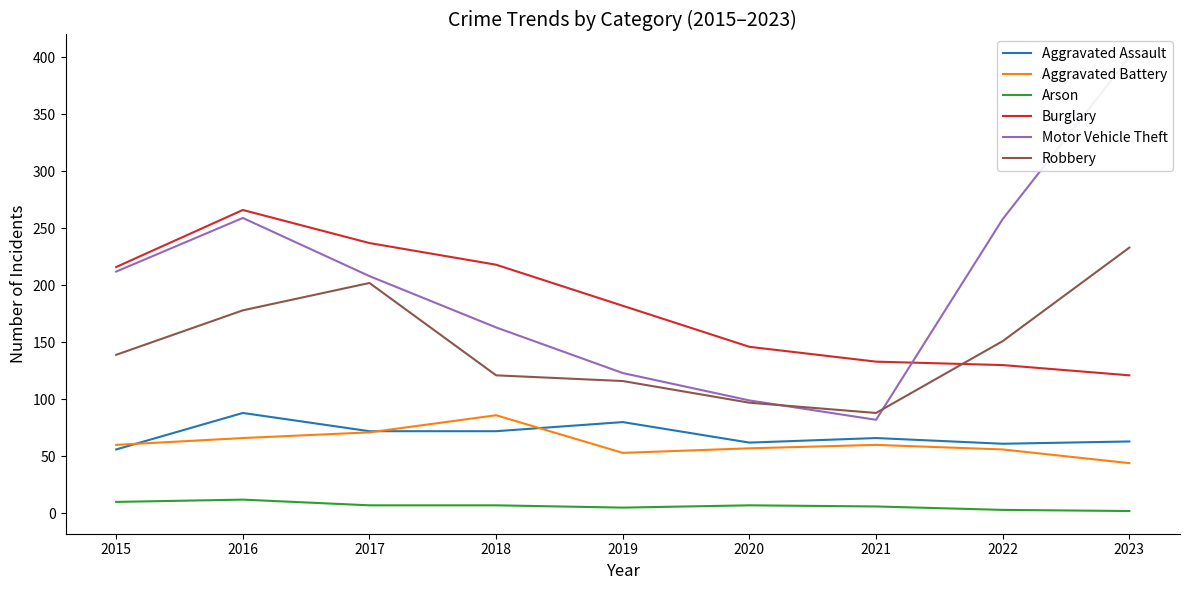

How many series are shown in this chart?

6